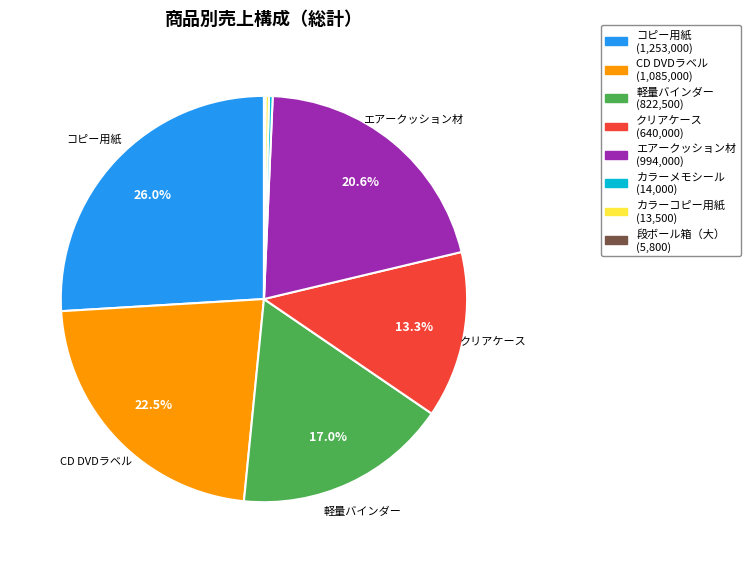

To the nearest percent, what is the difference between the largest and smallest slice percentages?

26%